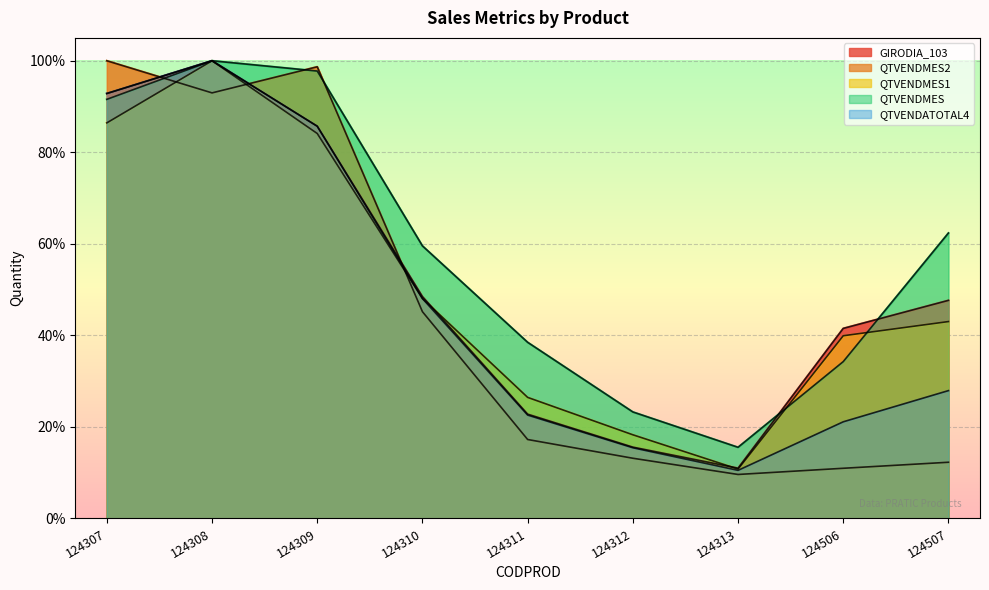

Rank the series by their maximum value, from lowest to highest.

GIRODIA_103, QTVENDMES2, QTVENDMES1, QTVENDMES, QTVENDATOTAL4